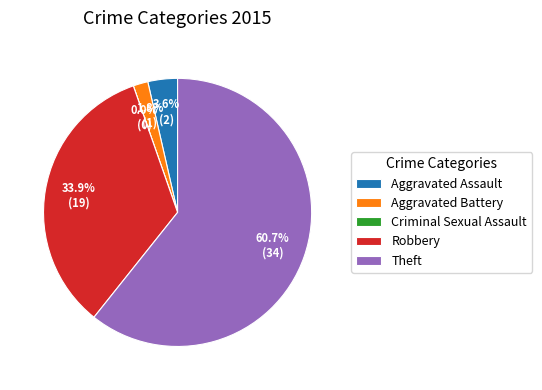

Rank the categories by value from lowest to highest.

Criminal Sexual Assault, Aggravated Battery, Aggravated Assault, Robbery, Theft